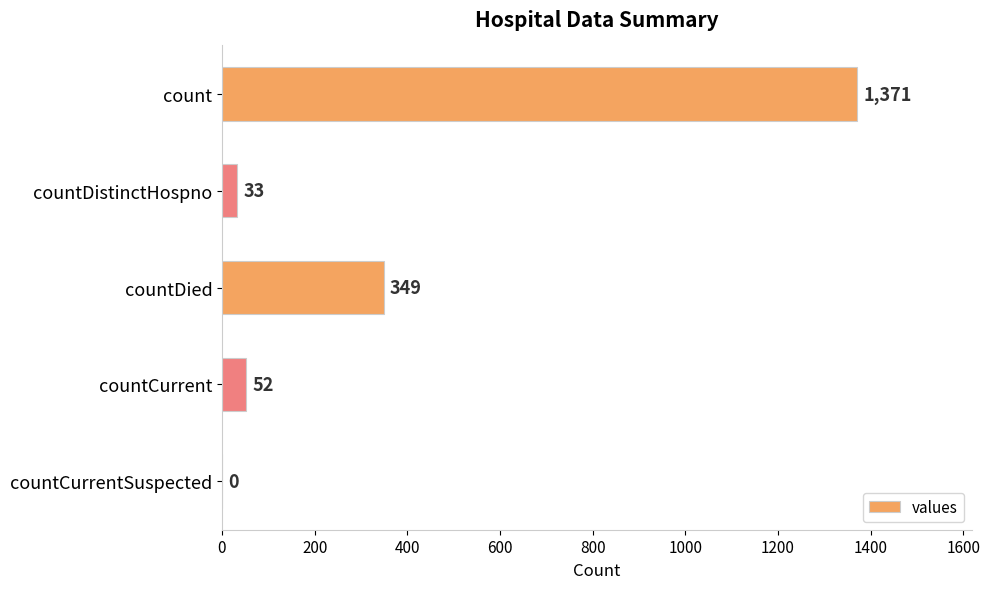

What is the greatest value displayed?

1371